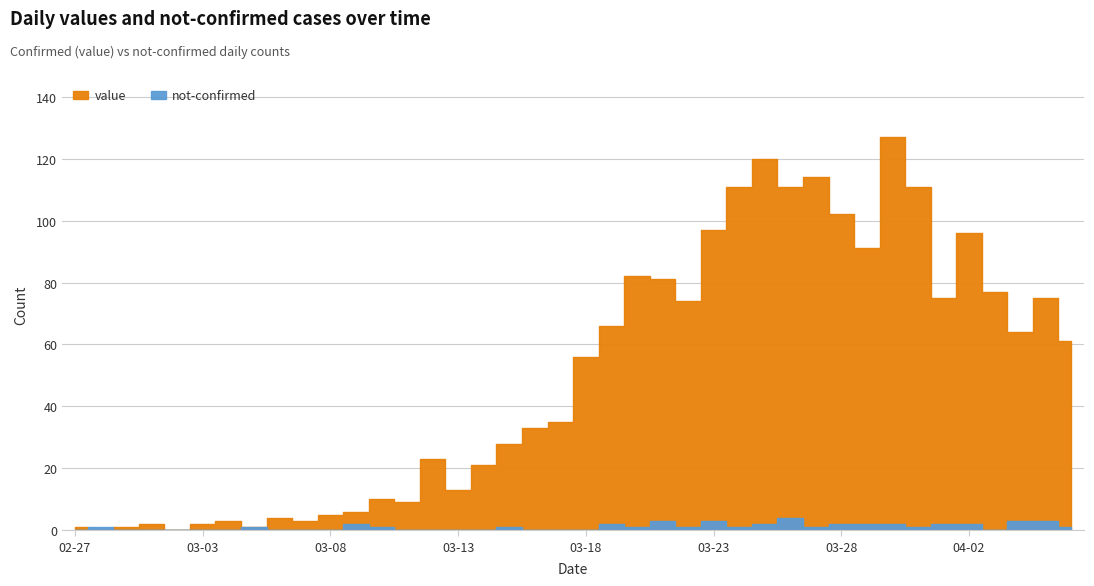

Does the chart display data point markers on the line(s)?

No